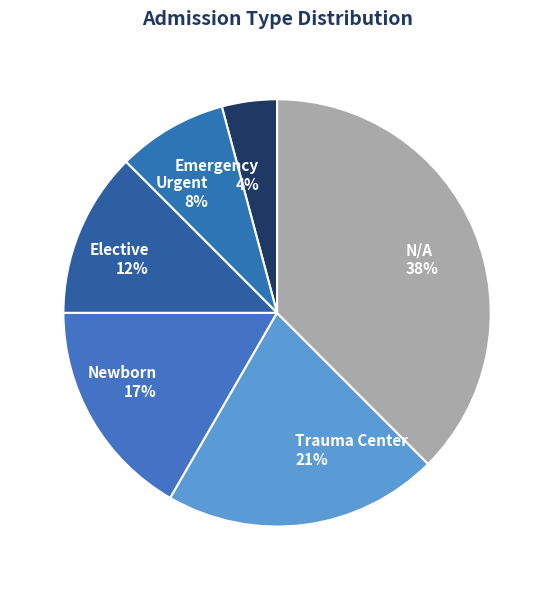

Is it true that Urgent is 8% of the pie?

True